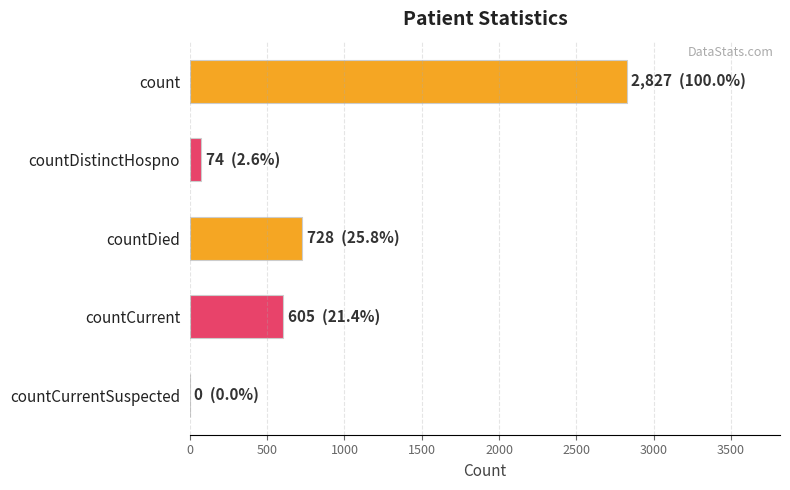

What is the sum of all values?

4234